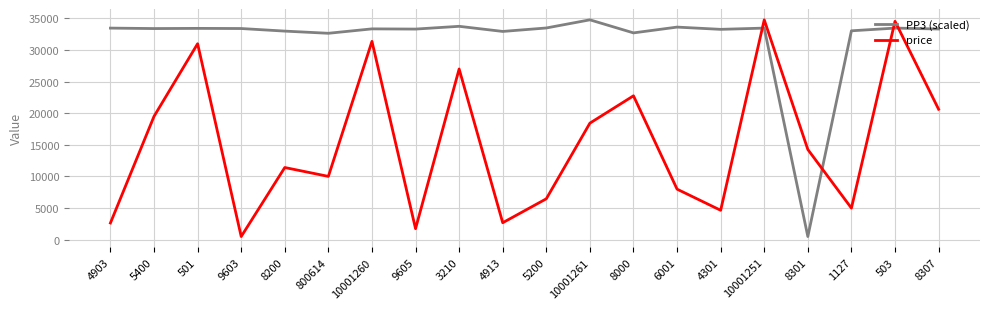

In price, how many points are higher than both neighbors (excluding endpoints)?

7